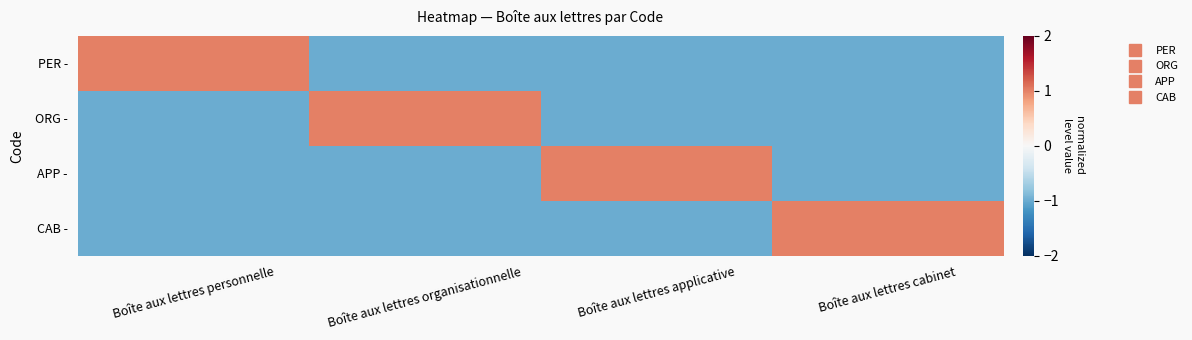

Which series has the largest total across all categories?

PER -